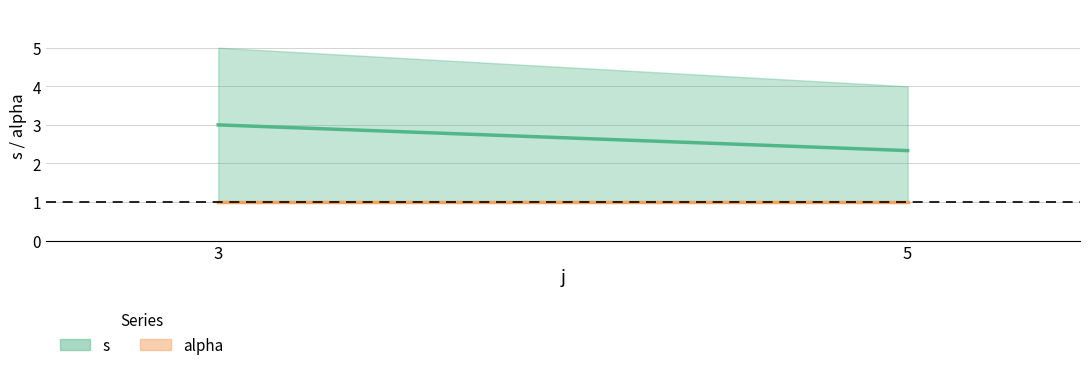

Does the chart display data point markers on the line(s)?

No